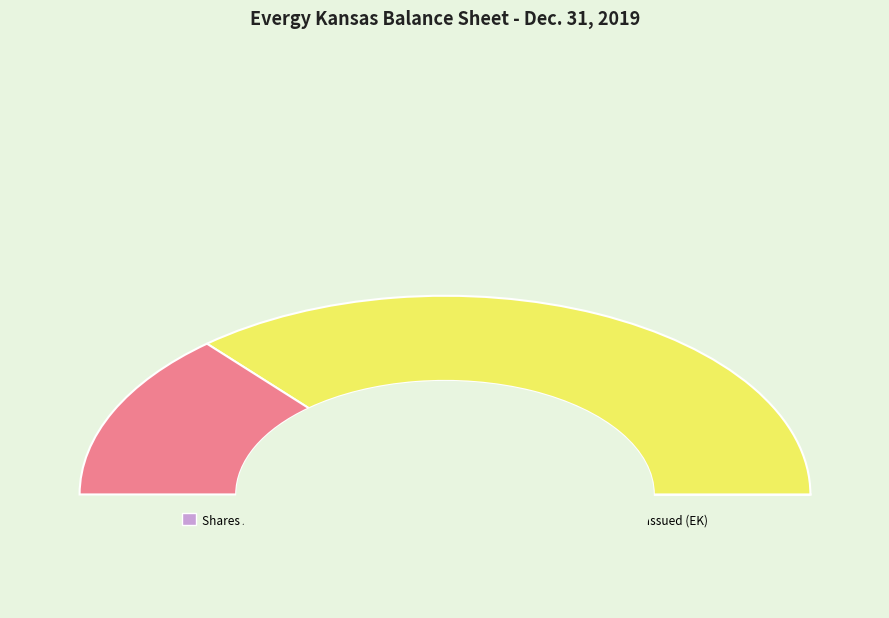

What is the change in value from Common stock - shares authorized (Evergy Kansas Central) to Common stock - shares issued (Evergy Kansas Central)?

-999